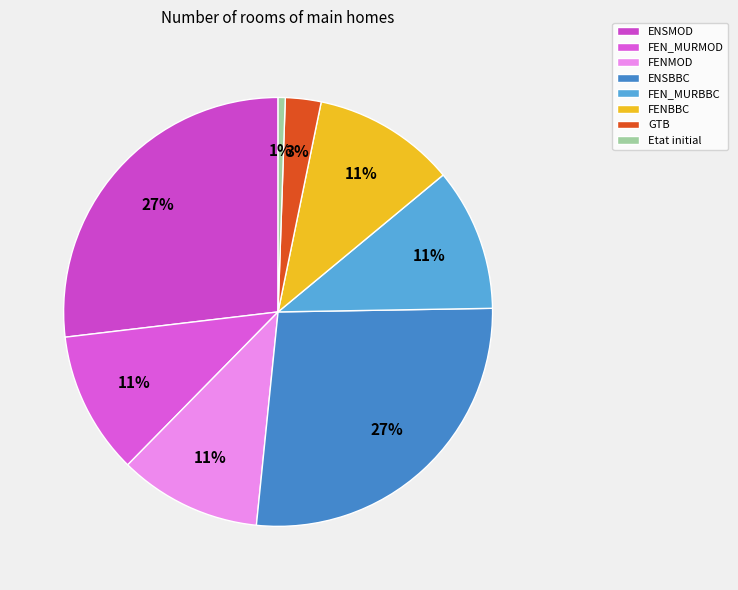

What percentage do FENMOD and Etat initial together represent?

11.3%